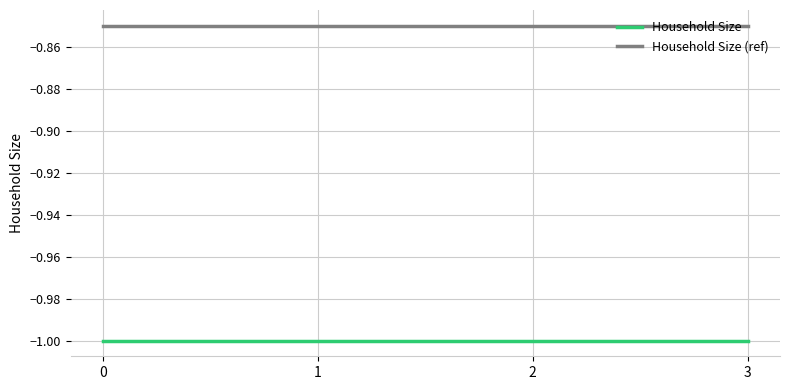

Which series has the largest total across all categories?

Household Size (ref)